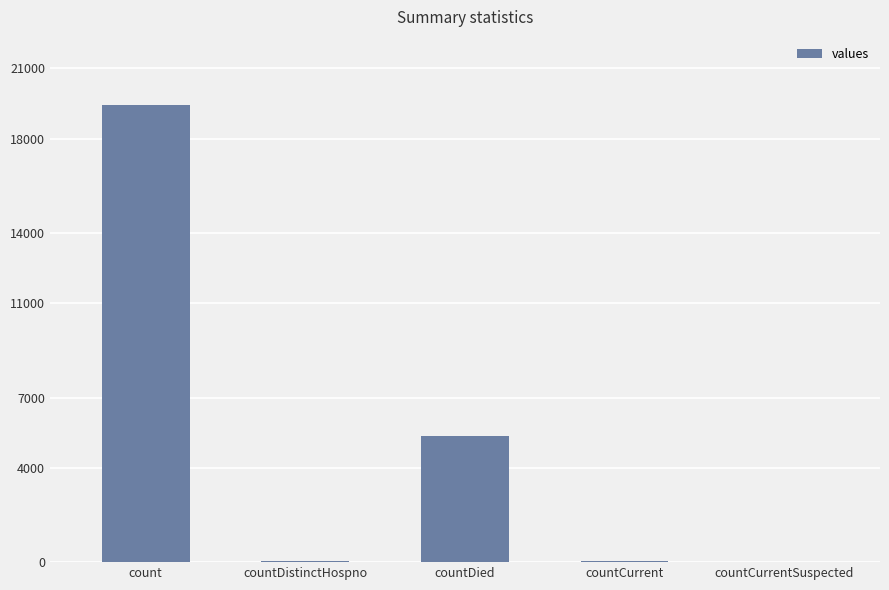

Which label corresponds to the largest value in the chart?

count